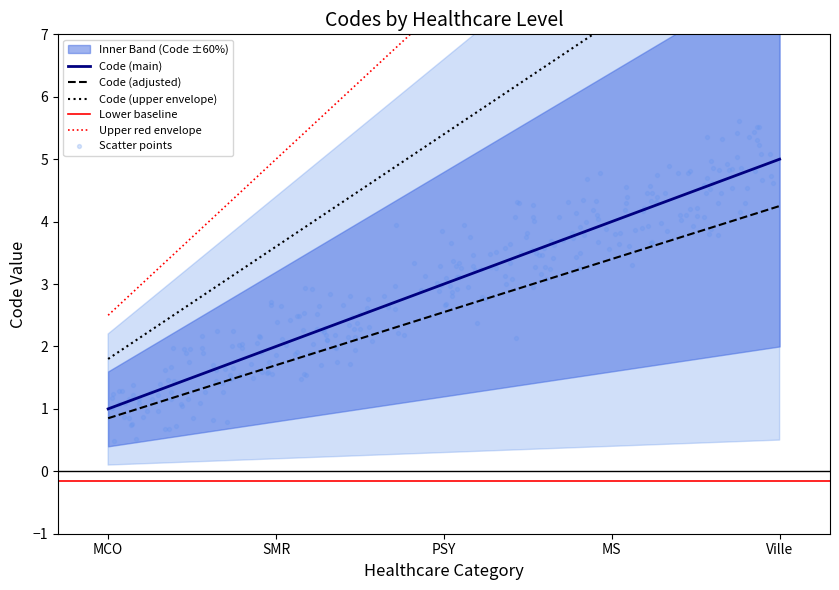

What is the change in value from MCO to MS?

+3